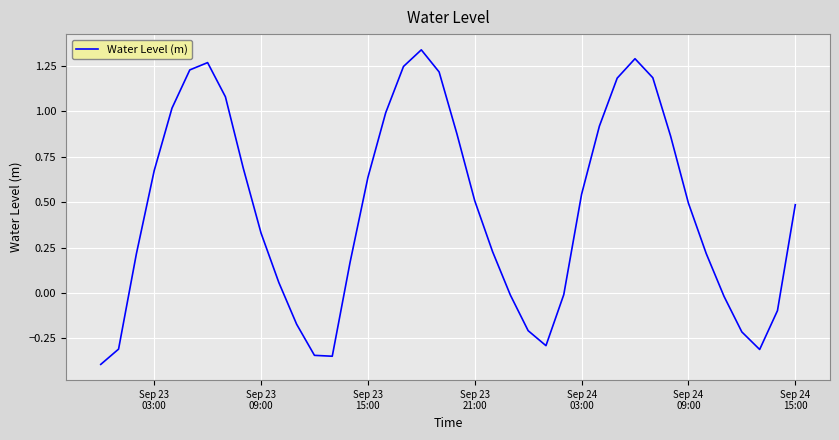

Does the chart have visible grid lines?

Yes